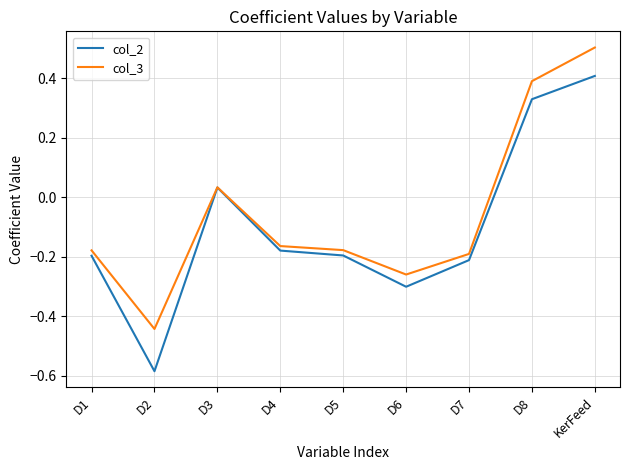

Which label corresponds to the largest value in the chart?

KerFeed